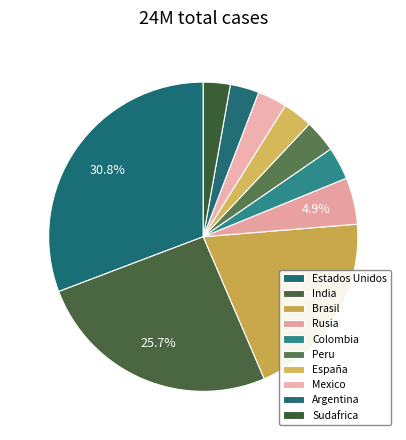

Count the number of slices in the pie.

10